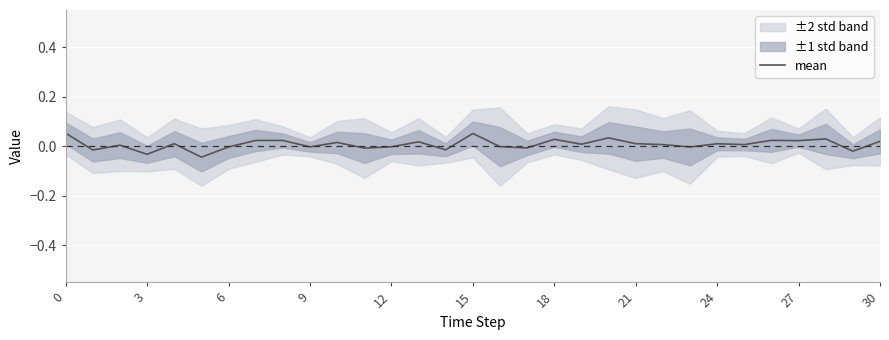

The mean series shows -0.0 at 9. True or false?

True